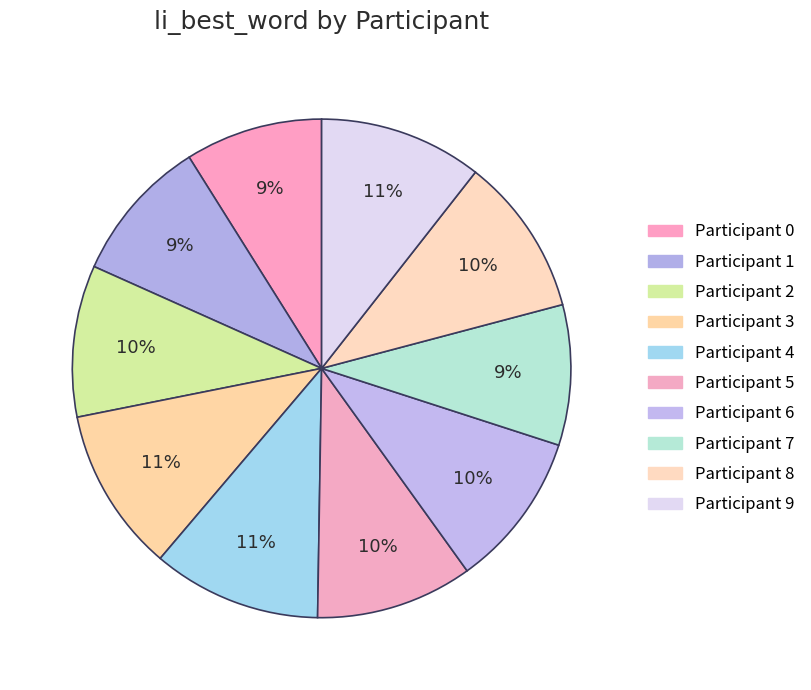

How many slices are in this pie chart?

10